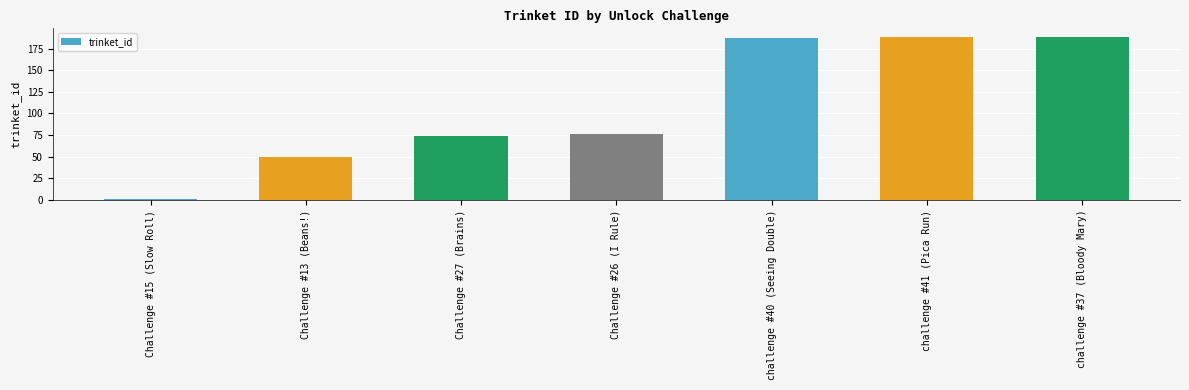

Are the bars horizontal?

No